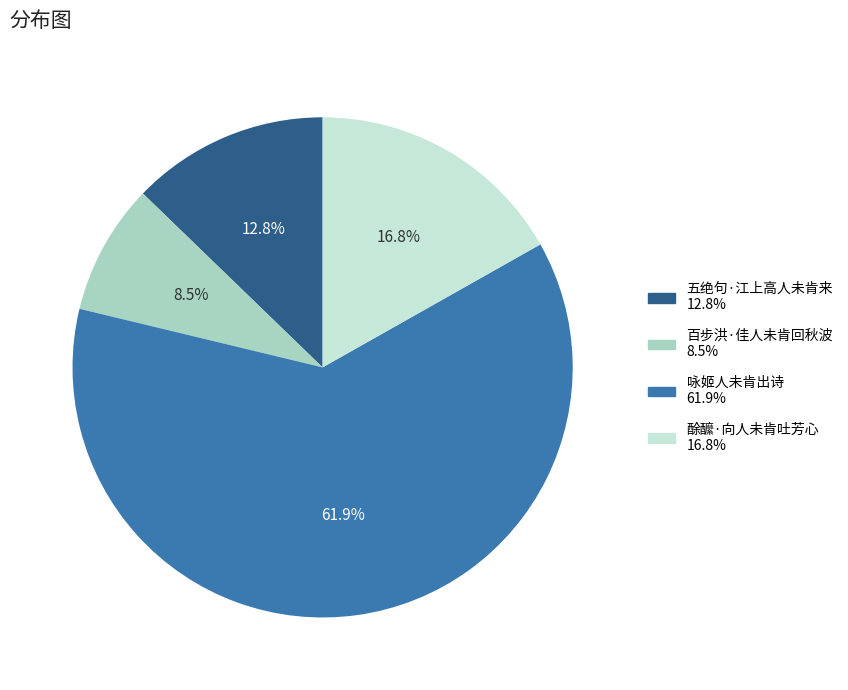

Is it true that 咏姬人未肯出诗 is 62% of the pie?

True